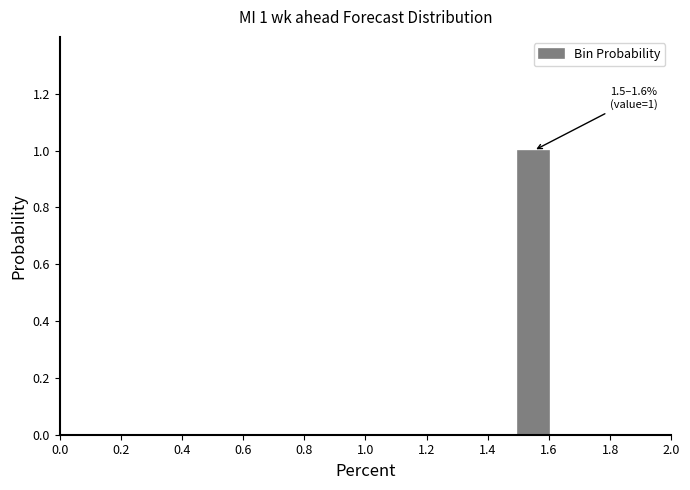

Over which range of the x-axis is the bar tallest?

1.5 to 1.6